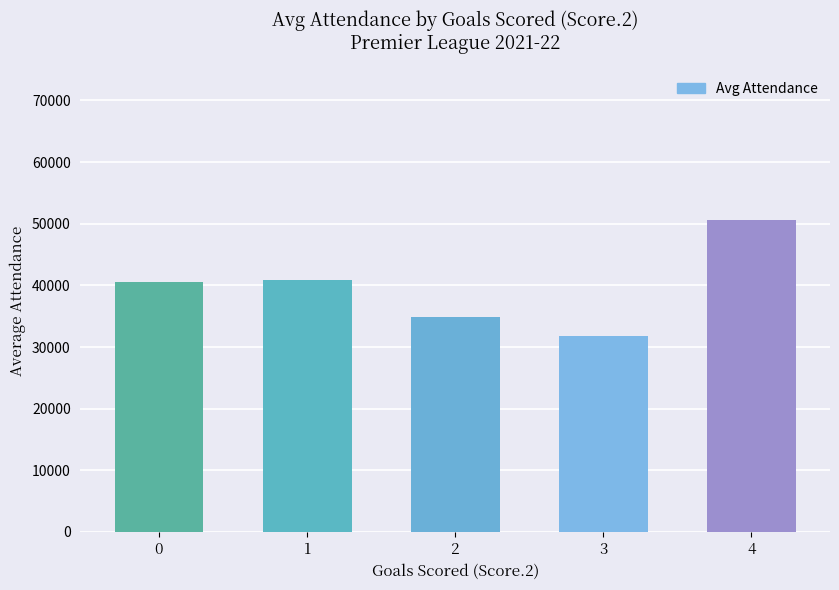

What is the approximate value at 4, to the nearest 10?

50670